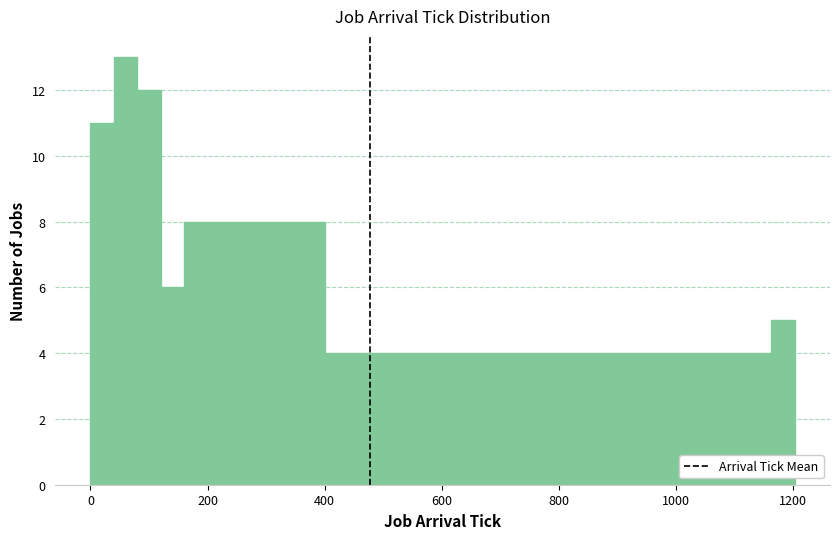

Read against the x-axis, roughly where is the centre of the tallest bar?

60